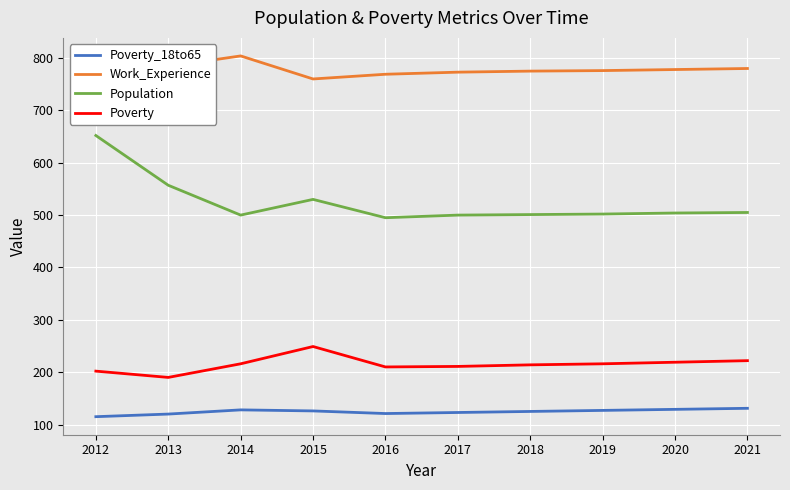

What is the difference between the maximum and minimum values in the Work_Experience series?

44